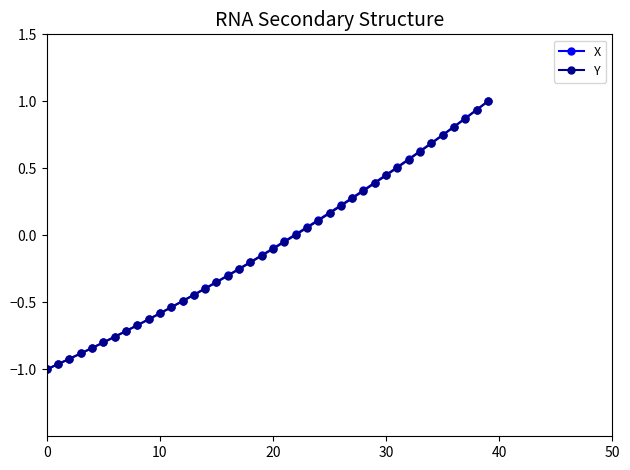

What is the maximum value shown in the chart?

1.0